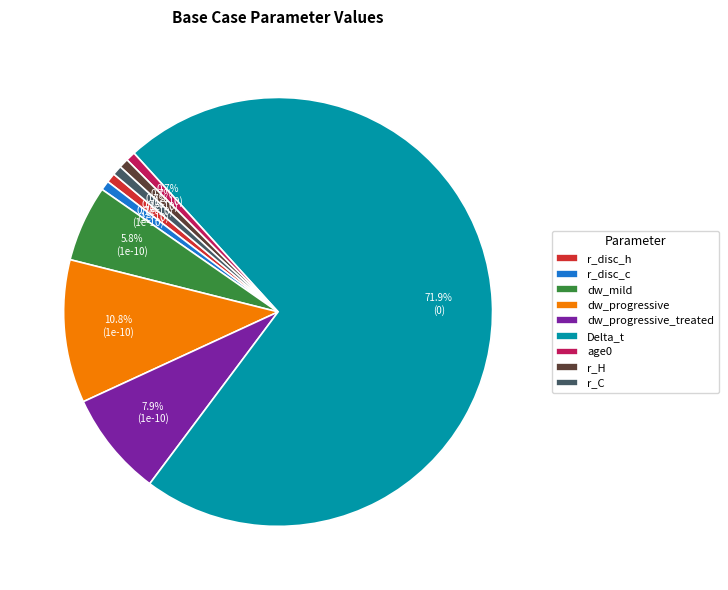

Is there a majority slice in this chart?

Yes